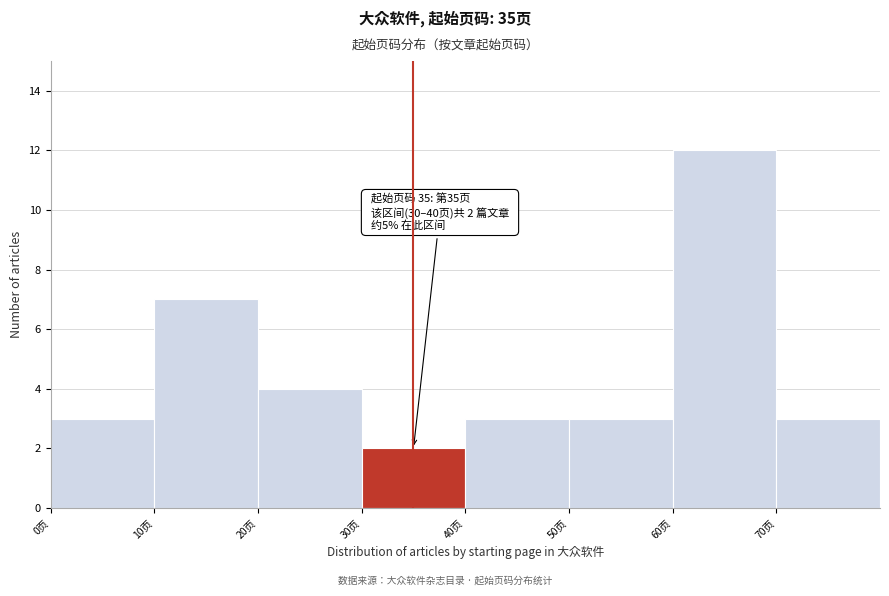

Which range on the x-axis has the tallest bar?

60 to 70